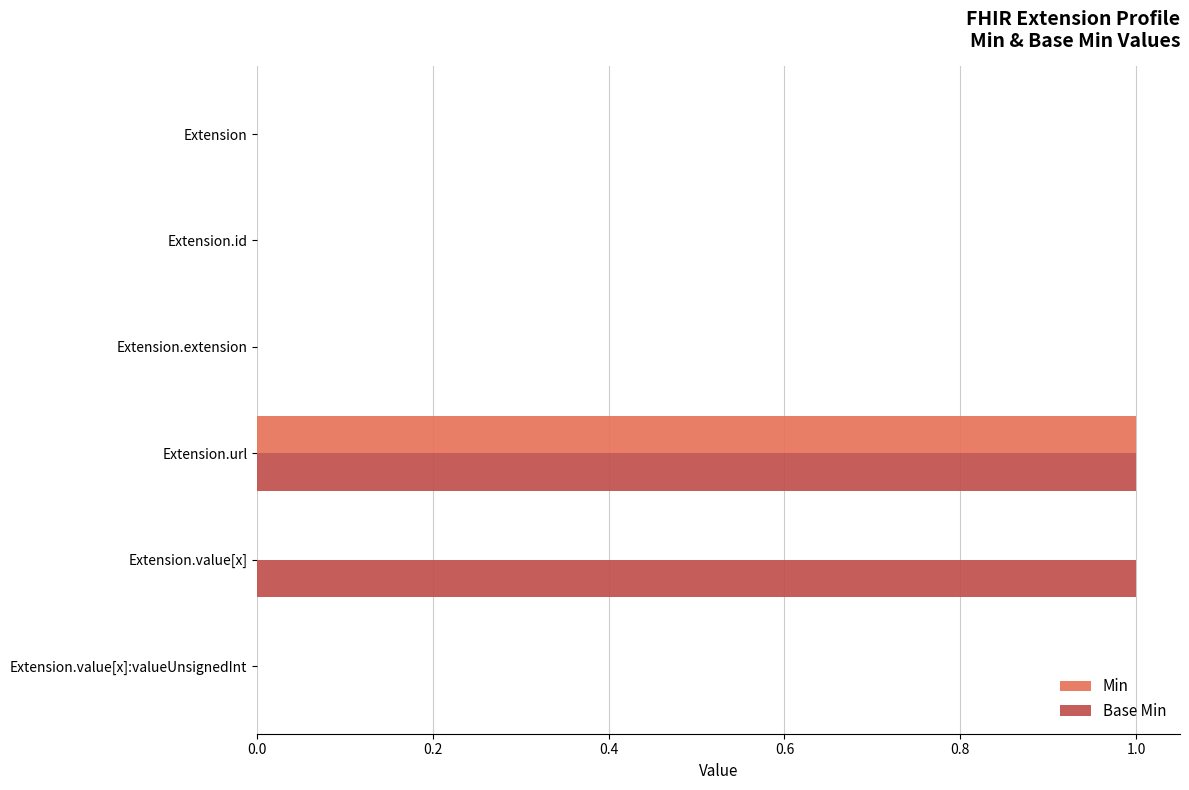

Count the number of data series in this chart.

2